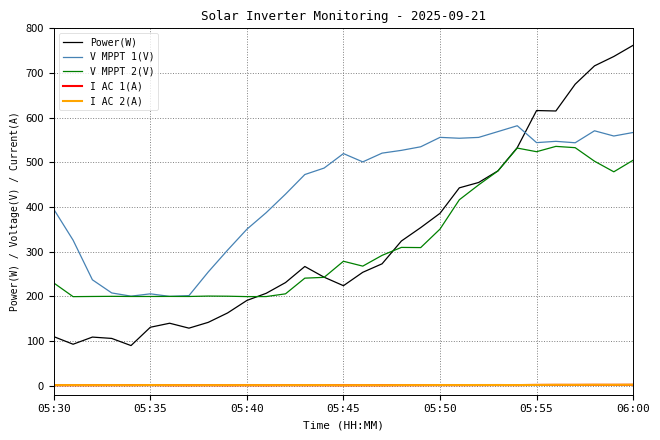

What is the minimum value for Power(W)?

90.0